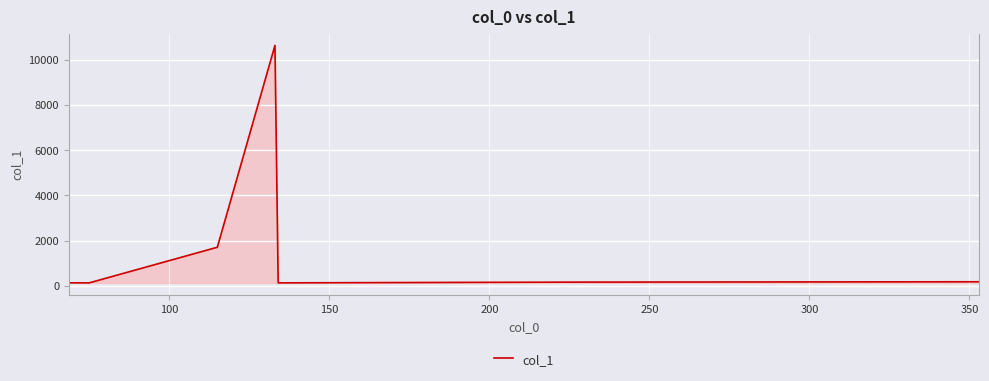

What is the sum of all values?

13058.3